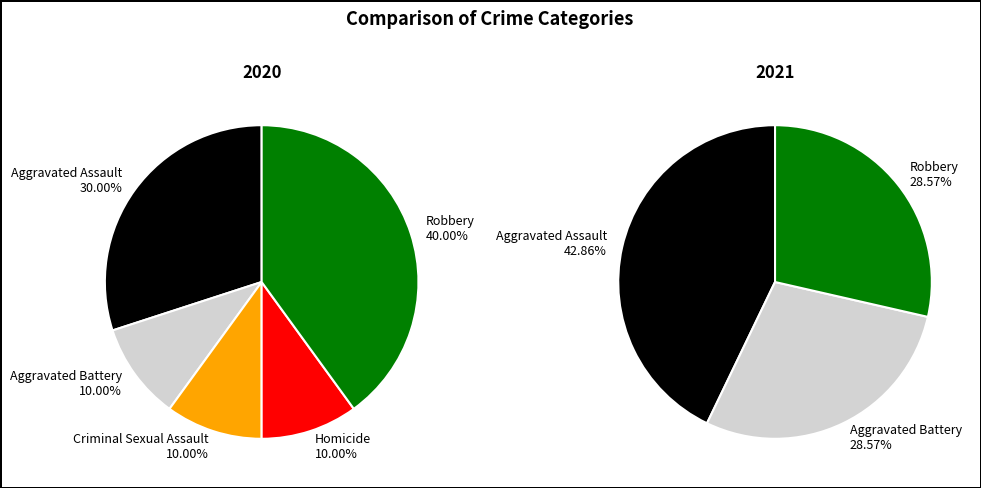

What is the largest slice in the pie chart?

Robbery